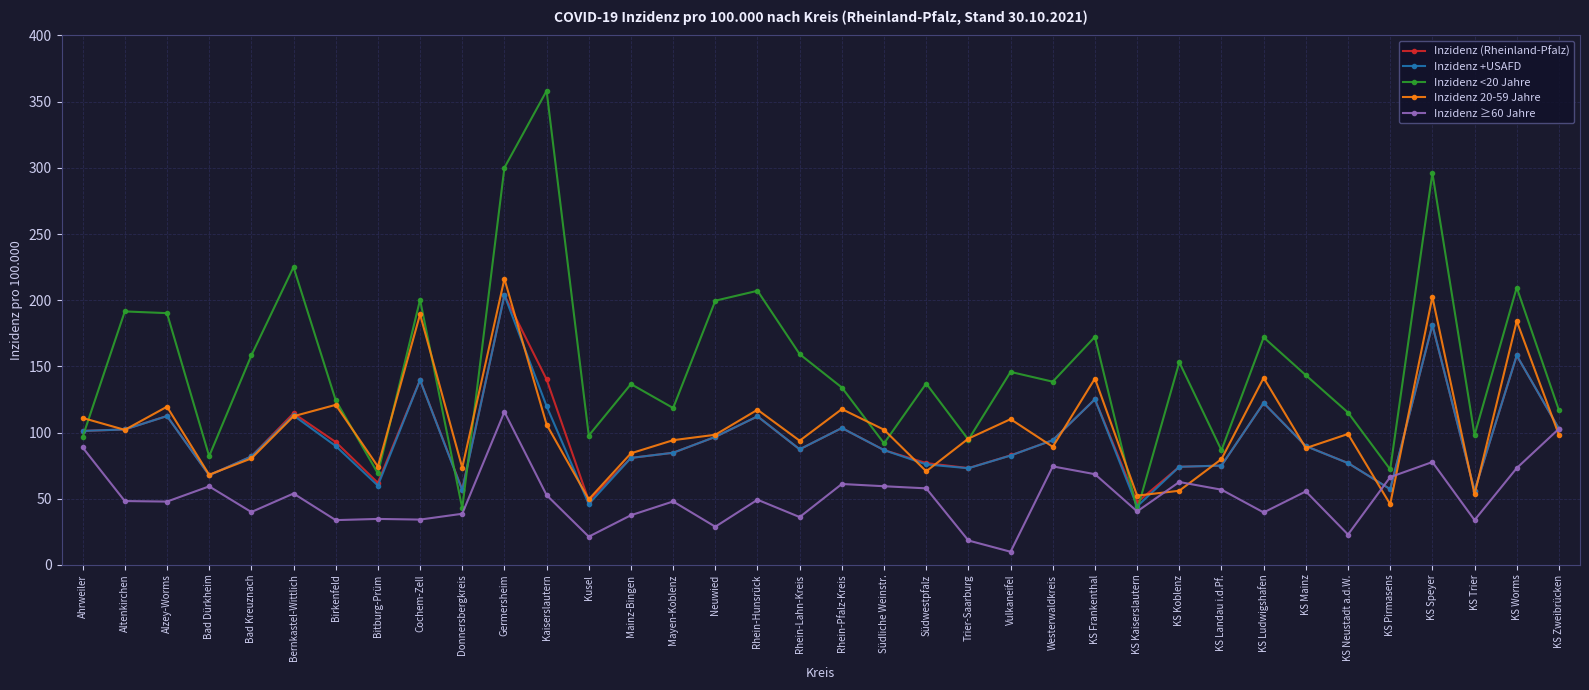

Between Donnersbergkreis and KS Speyer, which series saw the biggest shift?

Inzidenz <20 Jahre